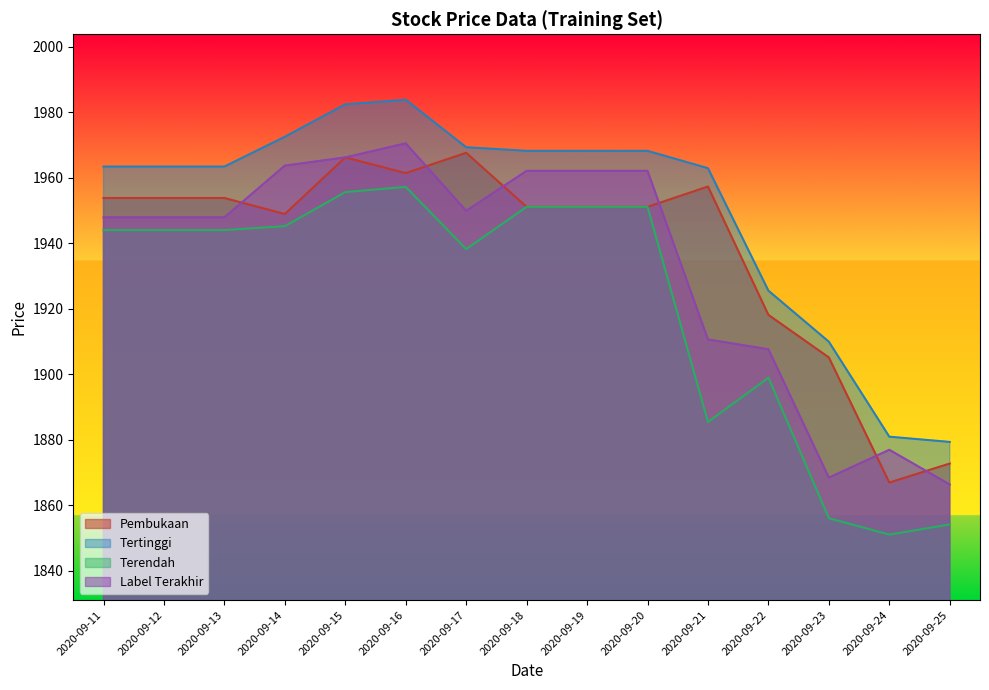

Reading right to left, extract all data points from this chart.

Pembukaan: 1872.7	1866.9	1905.1	1918.1	1957.3	1951.1	1951.1	1951.1	1967.6	1961.4	1966.2	1948.9	1953.8	1953.8	1953.8
Tertinggi: 1879.3	1880.9	1909.9	1925.5	1962.9	1968.2	1968.2	1968.2	1969.3	1983.8	1982.4	1972.5	1963.4	1963.4	1963.4
Terendah: 1854.1	1851.0	1856.0	1898.9	1885.4	1951.1	1951.1	1951.1	1938.2	1957.2	1955.6	1945.2	1944.0	1944.0	1944.0
Label Terakhir: 1866.3	1876.9	1868.4	1907.6	1910.6	1962.1	1962.1	1962.1	1949.9	1970.5	1966.2	1963.7	1947.9	1947.9	1947.9